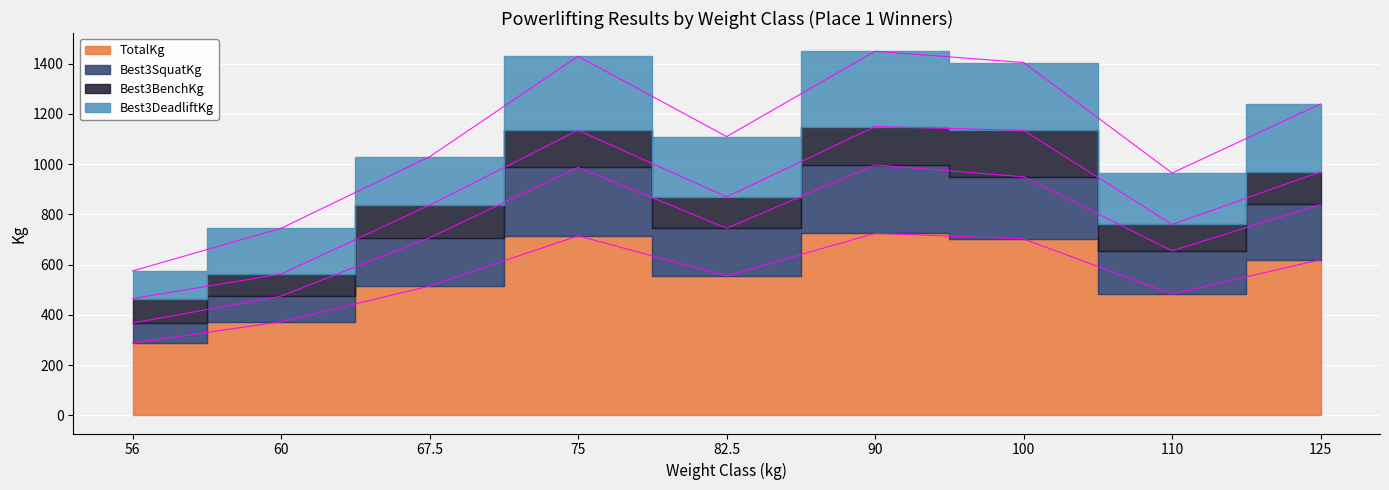

At which category does TotalKg reach its first local peak?

75